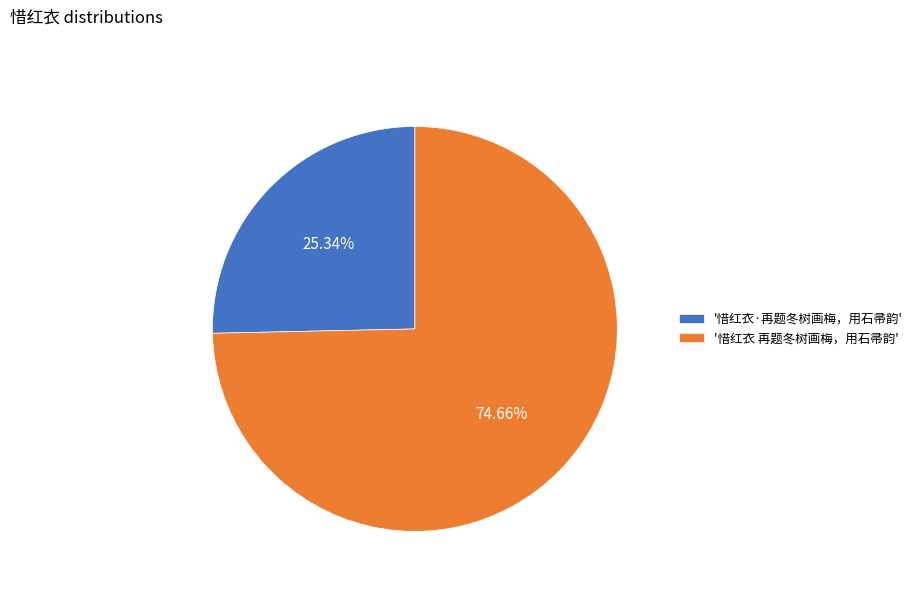

What is the majority slice?

'惜红衣 再题冬树画梅，用石帚韵'